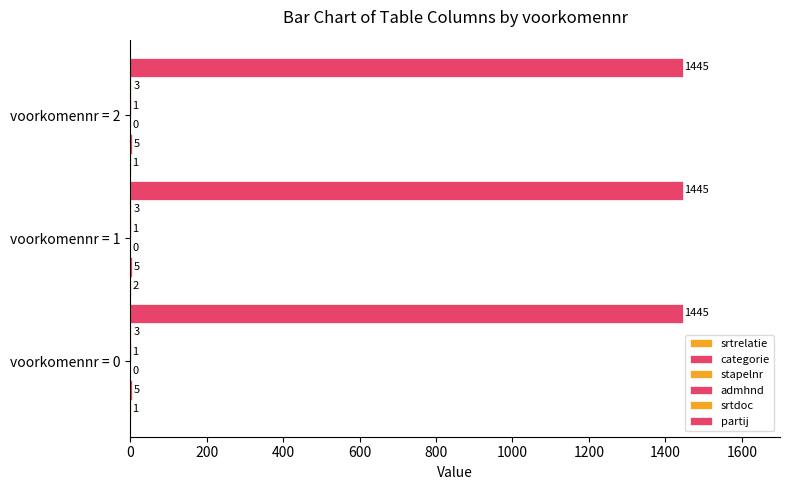

How many data points does each series have?

3